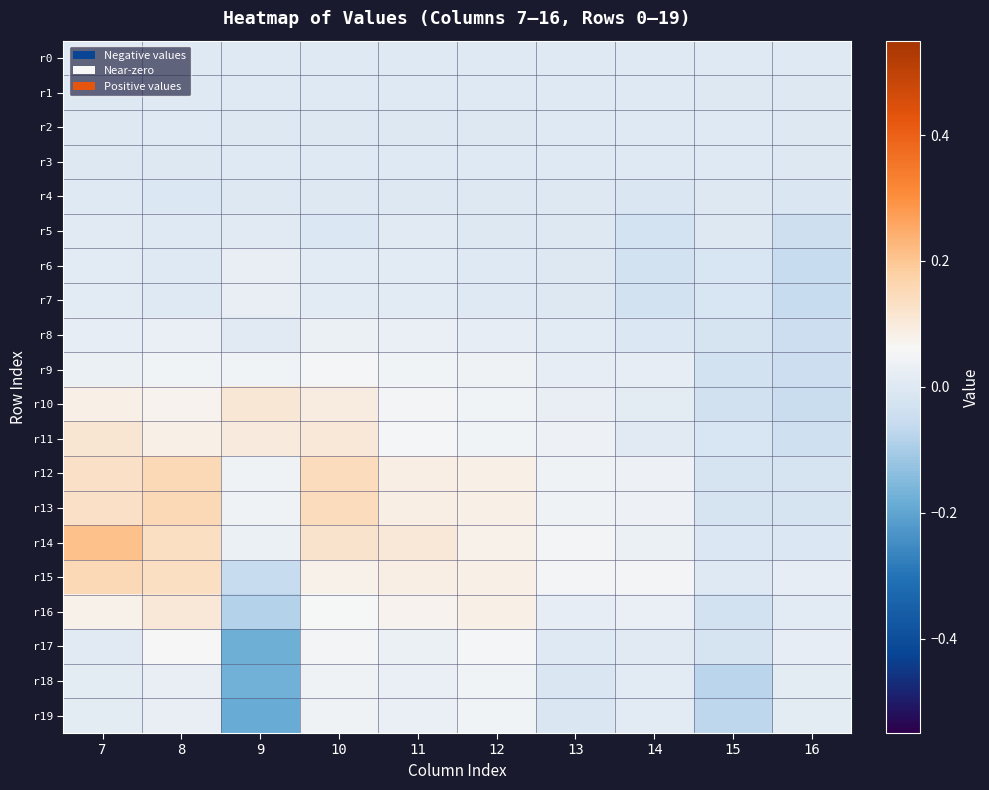

Count the number of categories in the chart.

10